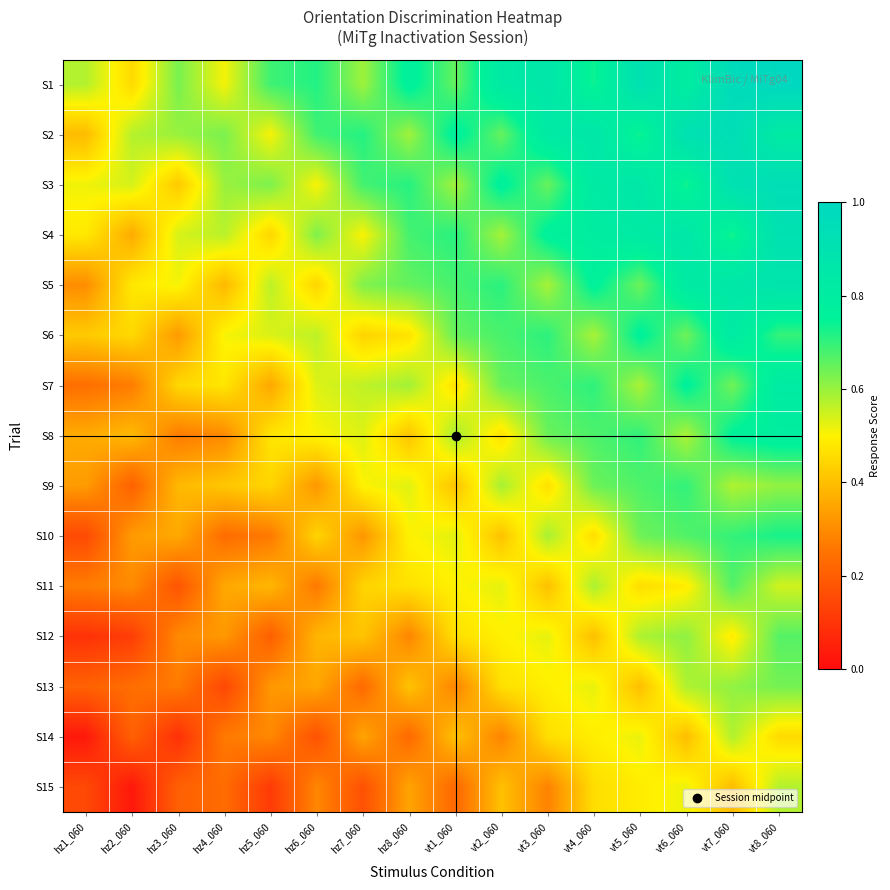

What is the total value across all series at vt7_060?

10.6